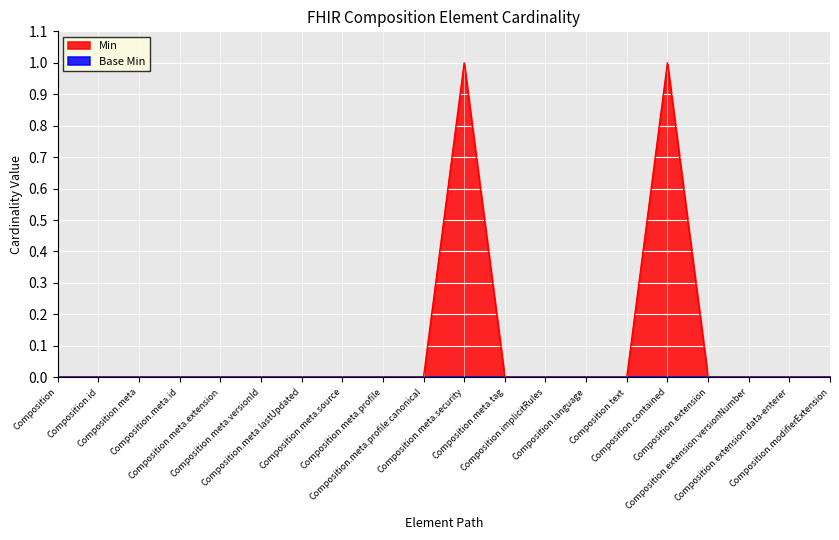

How many values exceed 0?

2